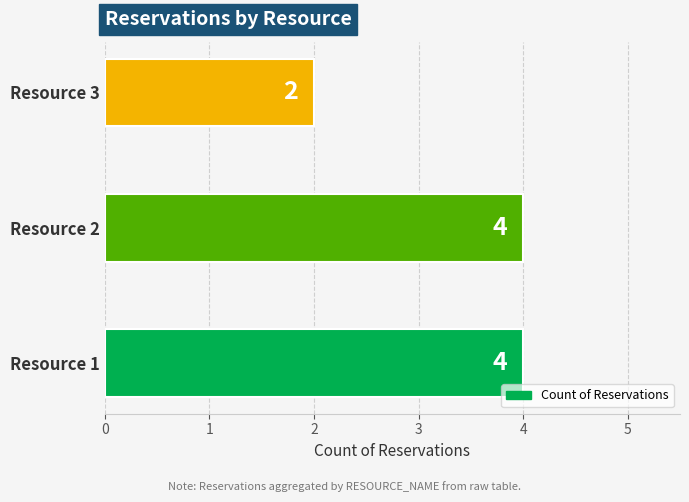

Does the chart contain any negative values?

No